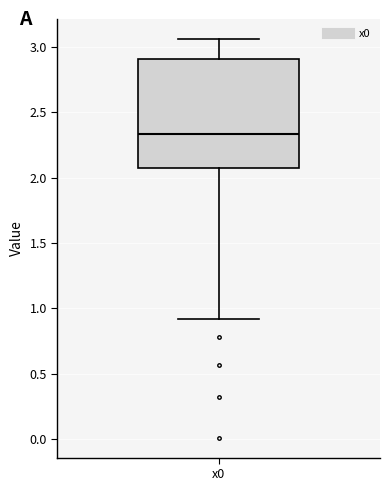

Read this box plot against the y-axis: the position of the median line, the range covered by the box, and the ends of both whiskers. The values are not printed on the chart, so give them approximately, as read against the axis.

median 2.35, box 2.05 to 2.90, whiskers 0.90 to 3.05